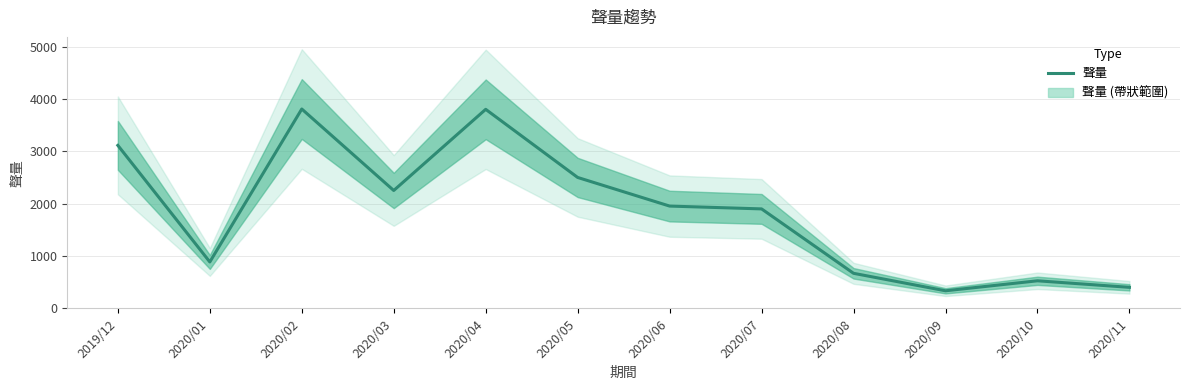

Reading left to right, transcribe all the data shown in this chart.

2019/12=3114	2020/01=886	2020/02=3809	2020/03=2252	2020/04=3803	2020/05=2501	2020/06=1954	2020/07=1900	2020/08=669	2020/09=335	2020/10=526	2020/11=401